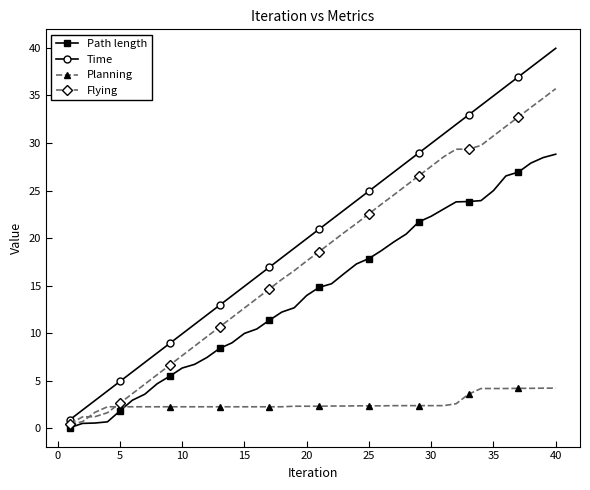

What is the difference between the second highest and second lowest values in the Path length series?

27.9